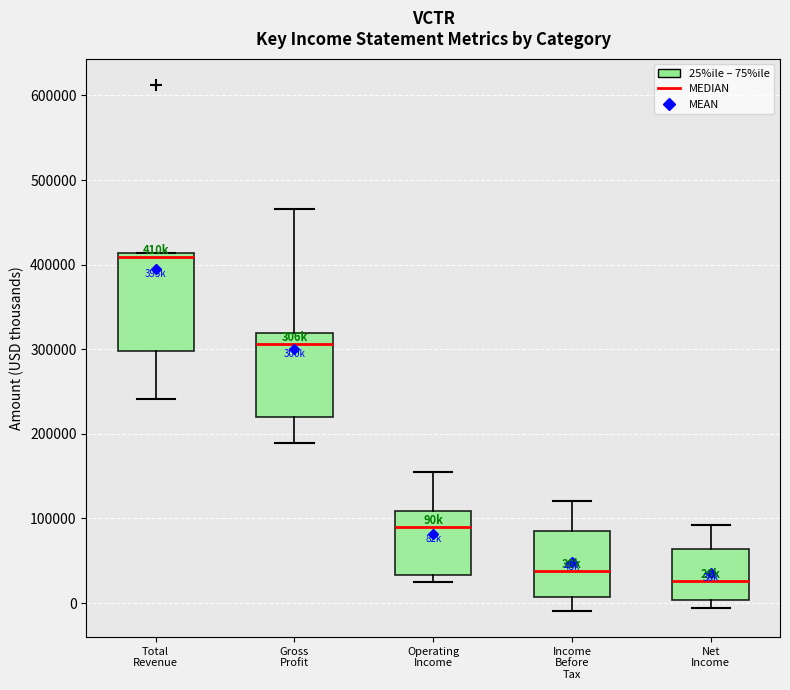

Reading left to right, read every box against the y-axis: the position of its median line, the range the box covers, and the ends of its whiskers. The values are not printed on the chart, so give them approximately, as read against the axis.

Total Revenue: median 410000 (just below the box's upper edge), box 300000 to 410000, whiskers 240000 to 410000
Gross Profit: median 310000, box 220000 to 320000, whiskers 190000 to 470000
Operating Income: median 90000, box 30000 to 110000, whiskers 20000 to 150000
Income Before Tax: median 40000, box 10000 to 80000, whiskers -10000 to 120000
Net Income: median 30000, box 0 to 60000, whiskers -10000 to 90000